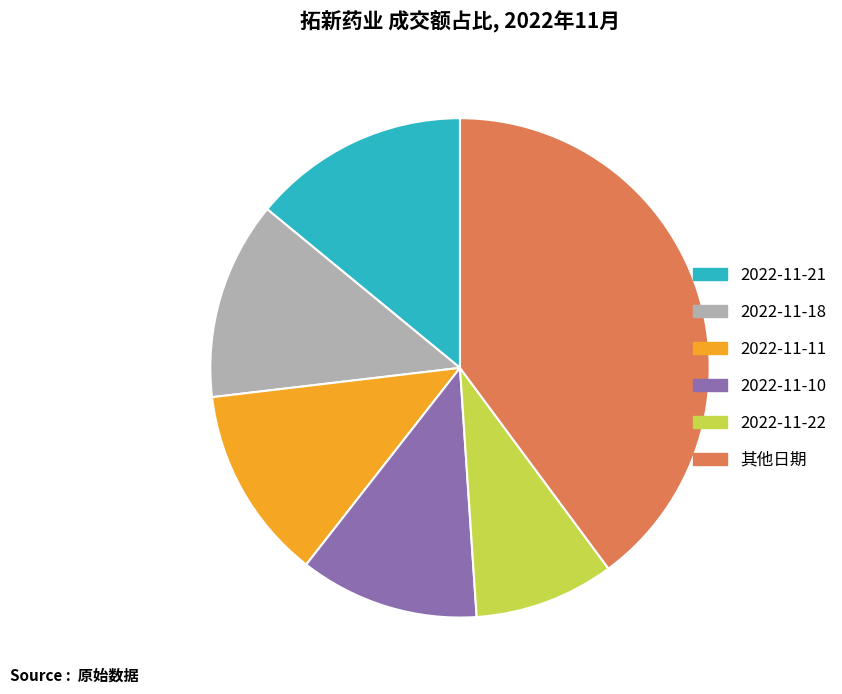

The 2022-11-11 slice represents 7% of the pie. True or false?

False